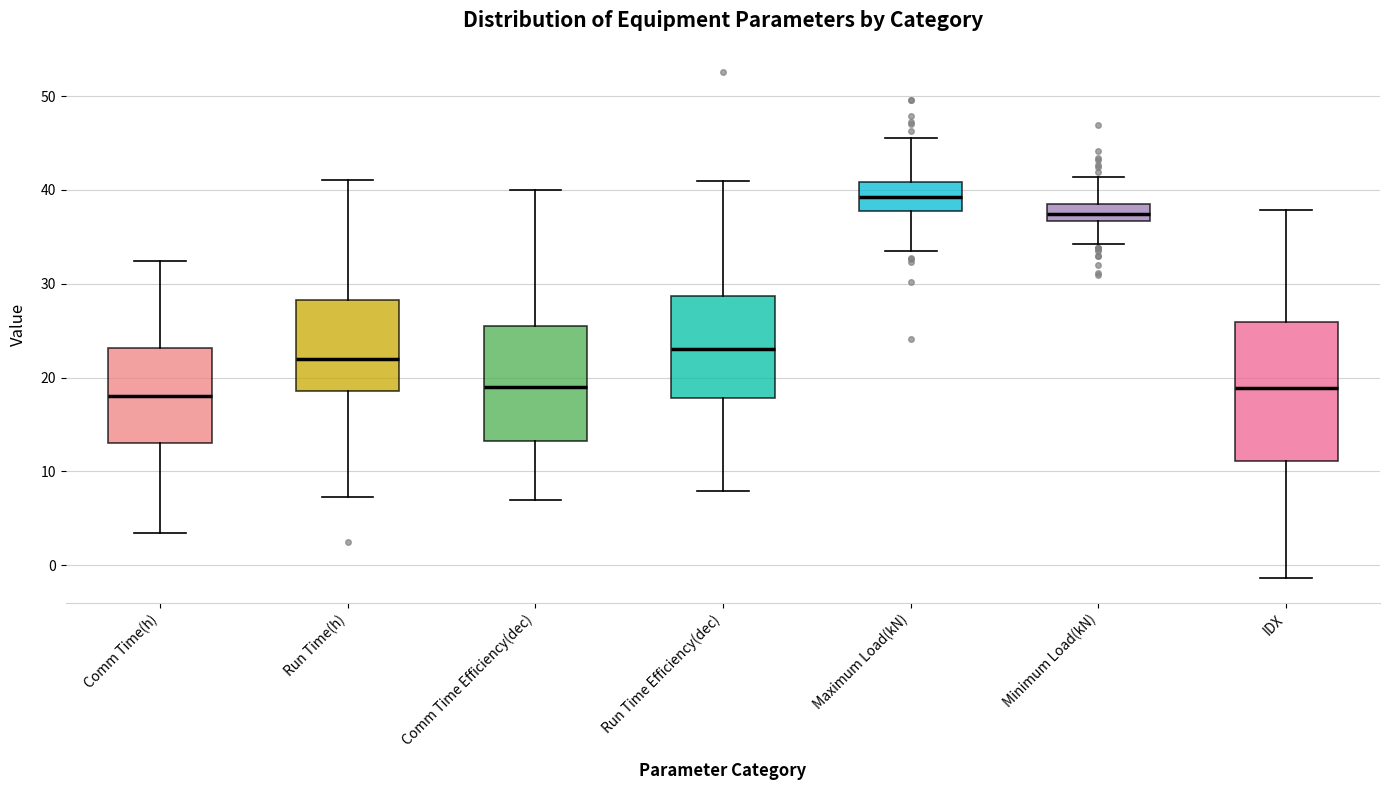

Reading left to right, transcribe this box plot: for each box, give where its median line is, the range the box spans, and where its two whiskers end, as read against the y-axis. The values are not printed on the chart, so give them approximately, as read against the axis.

Comm Time(h): median 18, box 13 to 23, whiskers 3 to 32
Run Time(h): median 22, box 19 to 28, whiskers 7 to 41
Comm Time Efficiency(dec): median 19, box 13 to 26, whiskers 7 to 40
Run Time Efficiency(dec): median 23, box 18 to 29, whiskers 8 to 41
Maximum Load(kN): median 39, box 38 to 41, whiskers 34 to 45
Minimum Load(kN): median 37 (inside the box), box 37 to 39, whiskers 34 to 41
IDX: median 19, box 11 to 26, whiskers -1 to 38